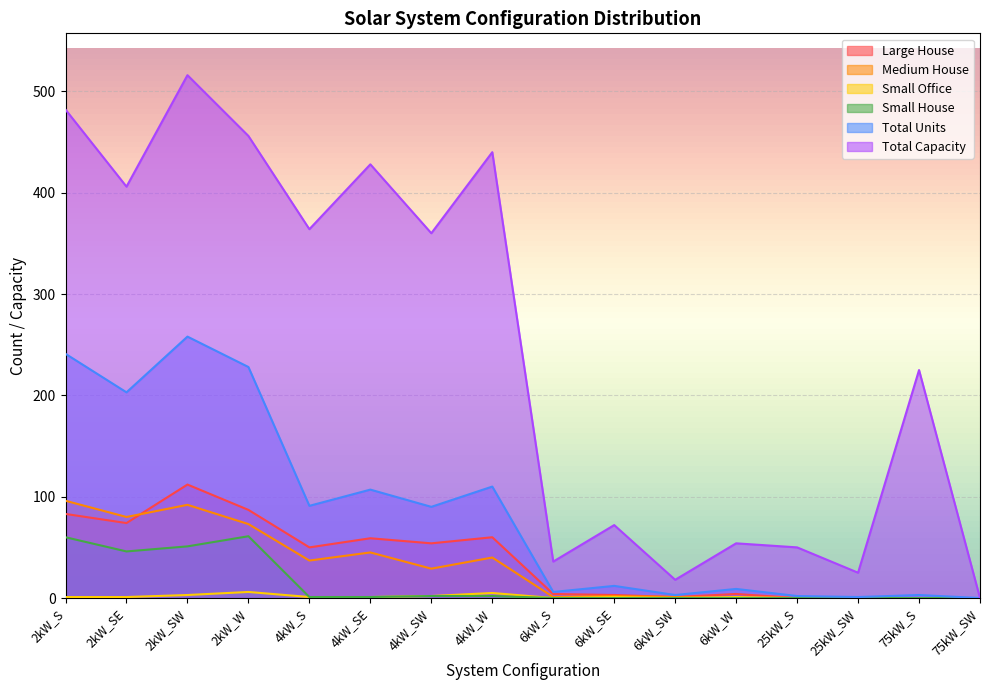

Where is the first local minimum for Large House?

2kW_SE